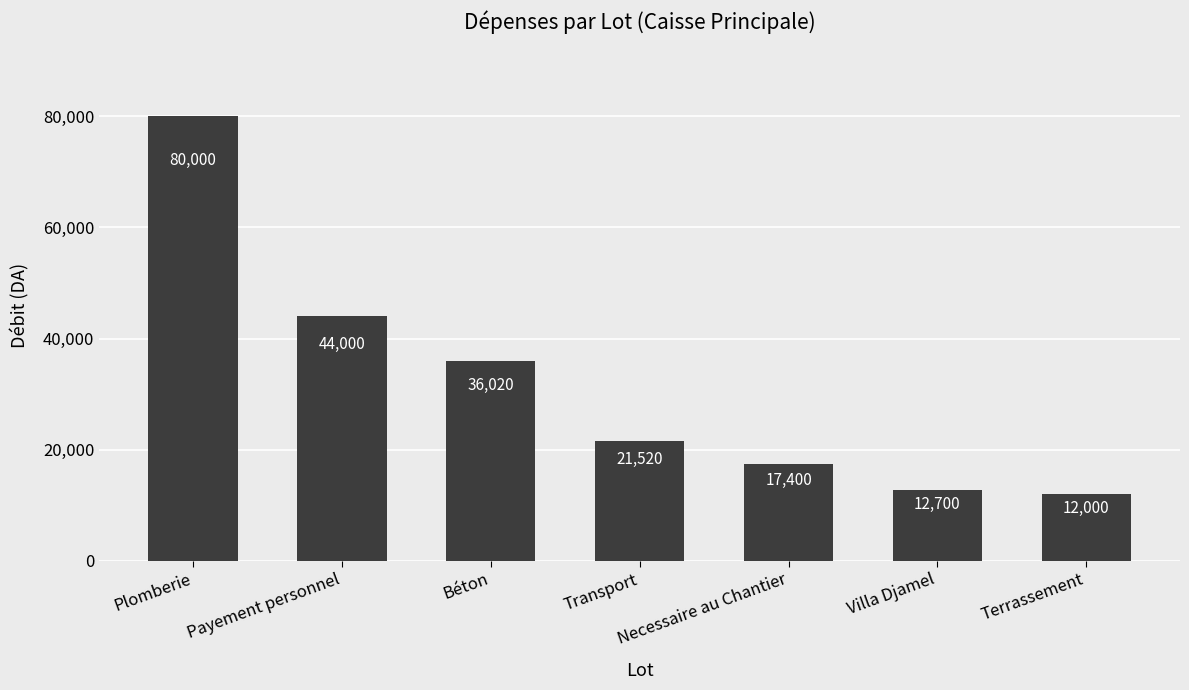

List the labels in order of value, largest first.

Plomberie, Payement personnel, Béton, Transport, Necessaire au Chantier, Villa Djamel, Terrassement